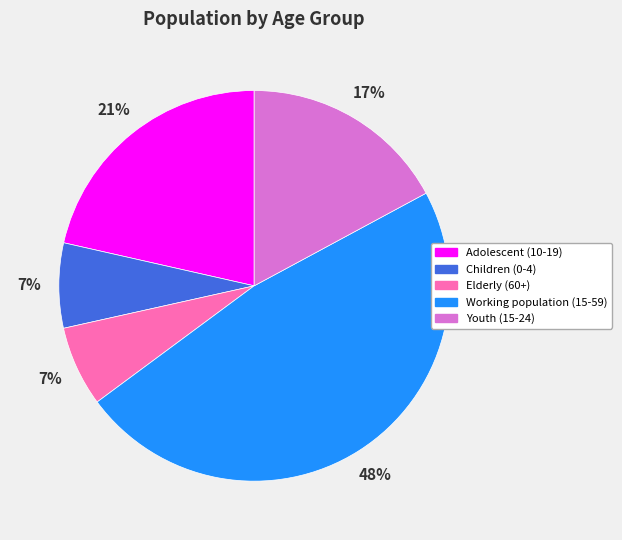

To the nearest percent, what is the combined percentage of Children (0-4) and Working population (15-59)?

55%